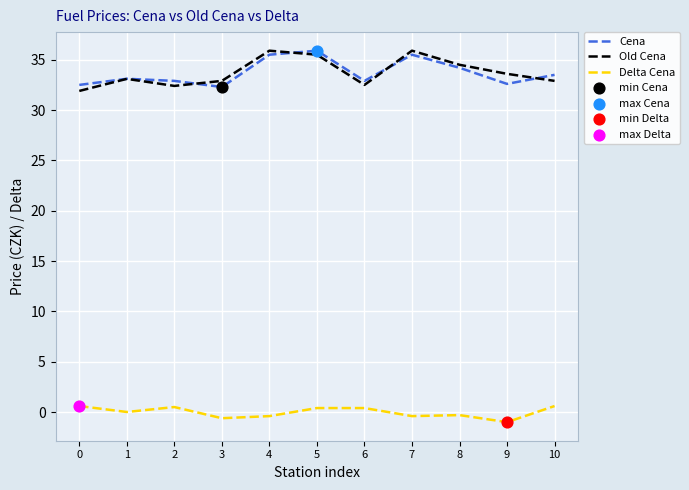

The Old Cena series shows 32.4 at 2. True or false?

True